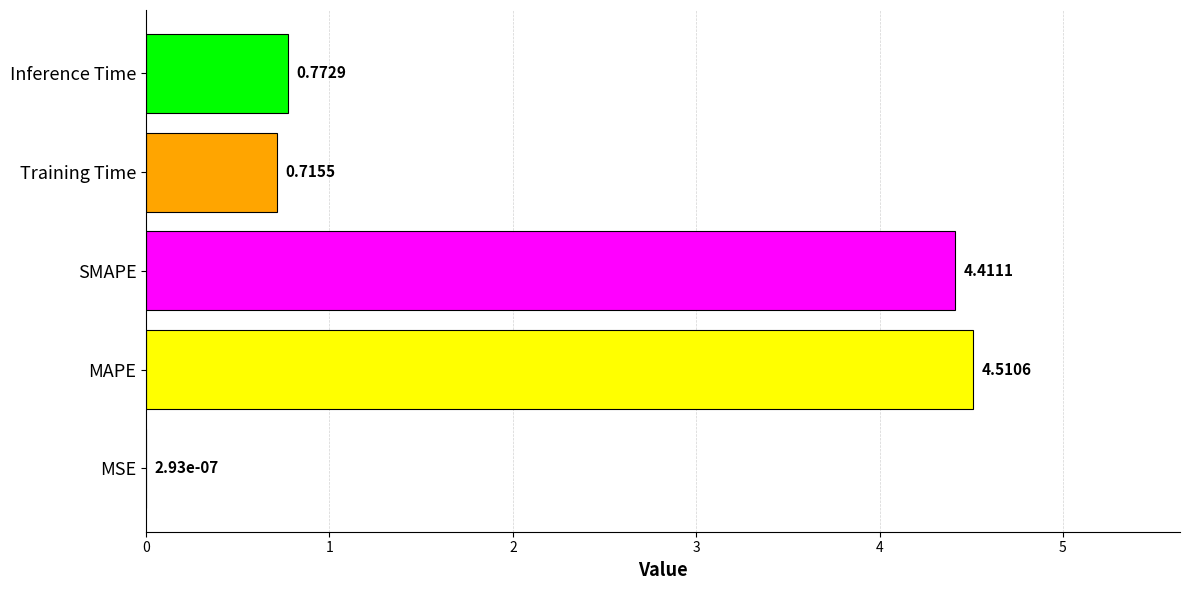

Which label corresponds to the largest value in the chart?

MAPE